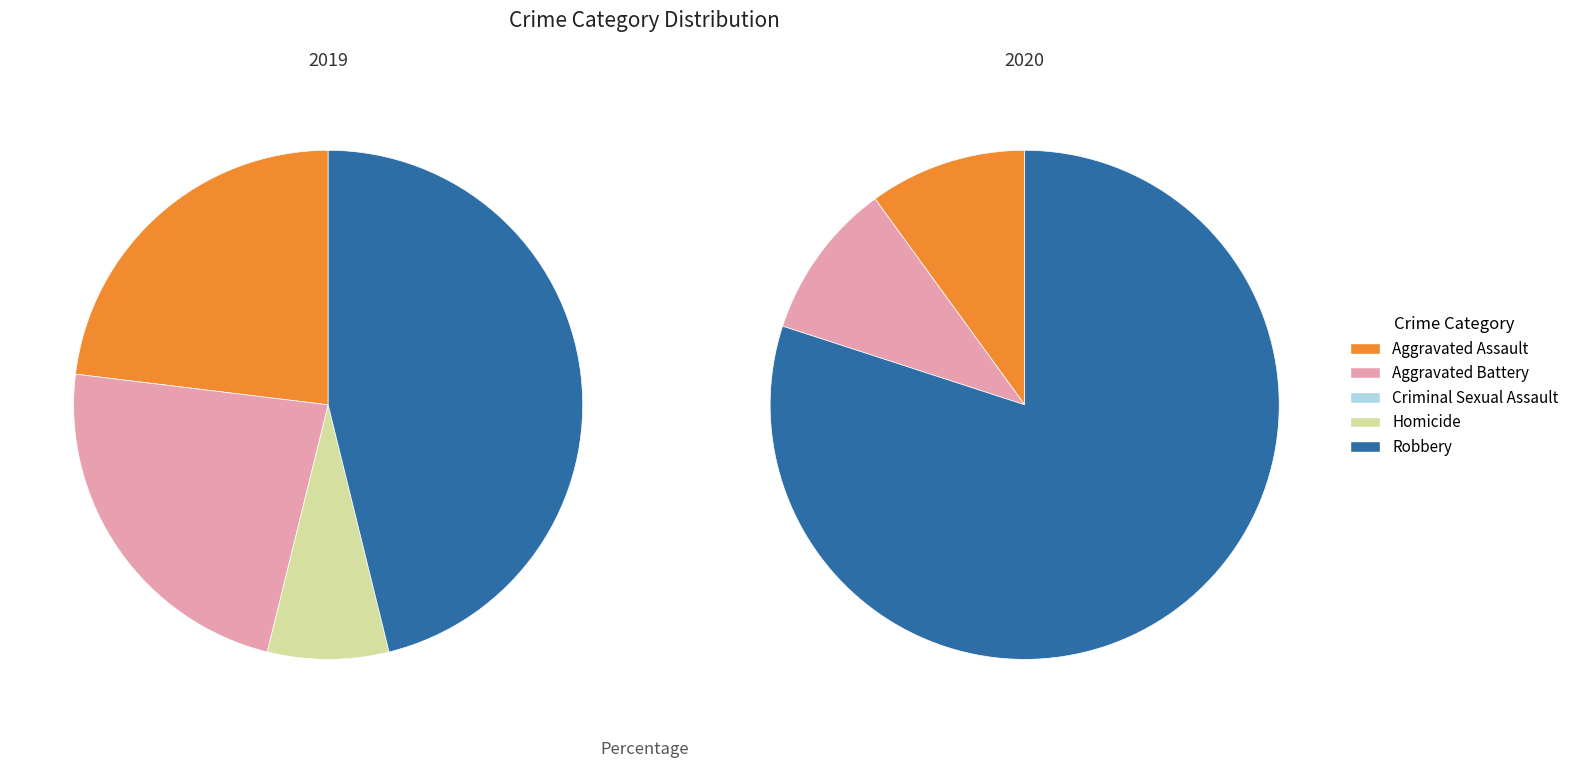

What is the spread (max minus min) of values at values_2020?

2